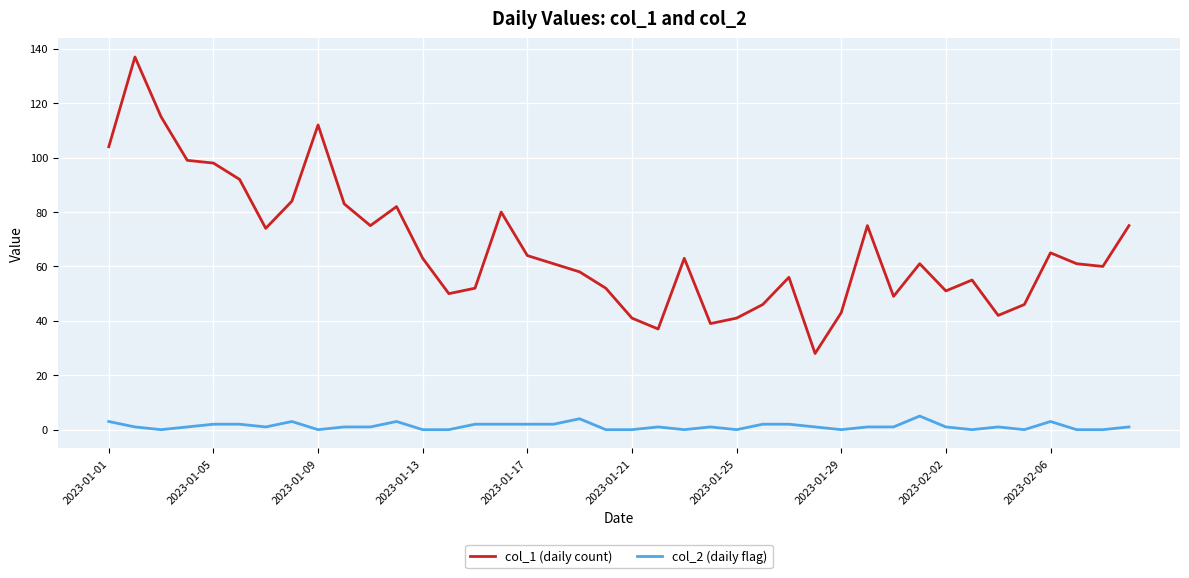

What is the difference between the maximum and minimum values in the col_1 (daily count) series?

109